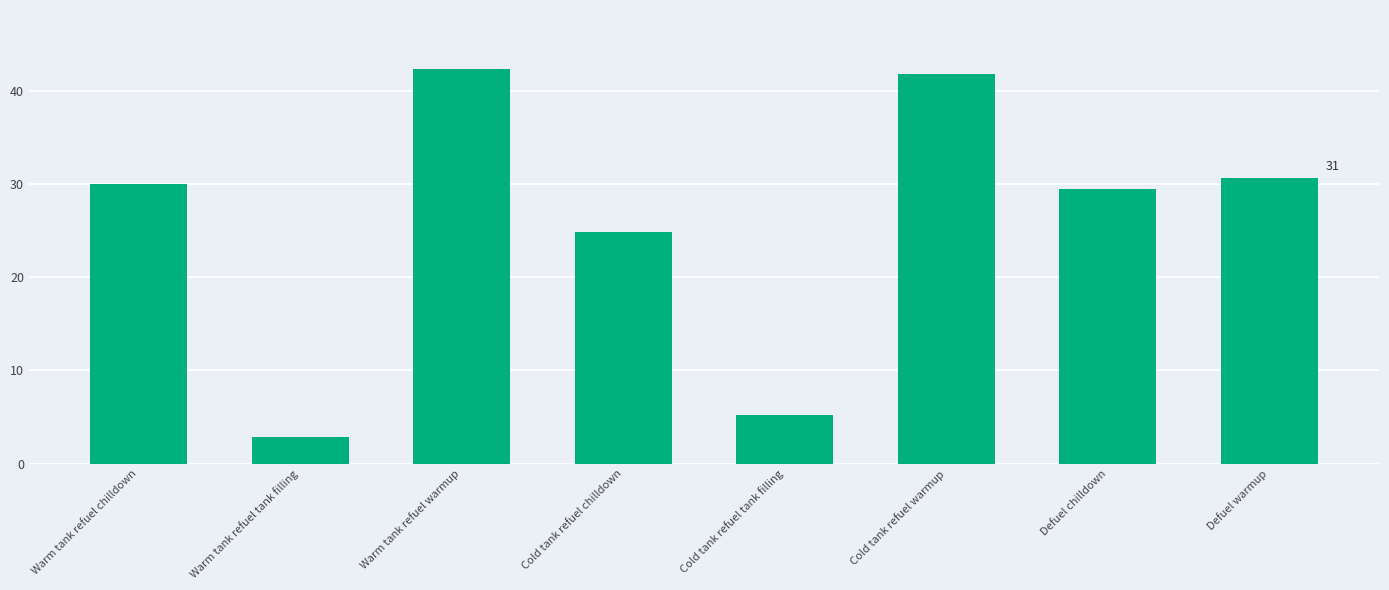

What is the change in value from Warm tank refuel chilldown to Cold tank refuel warmup?

+11.8